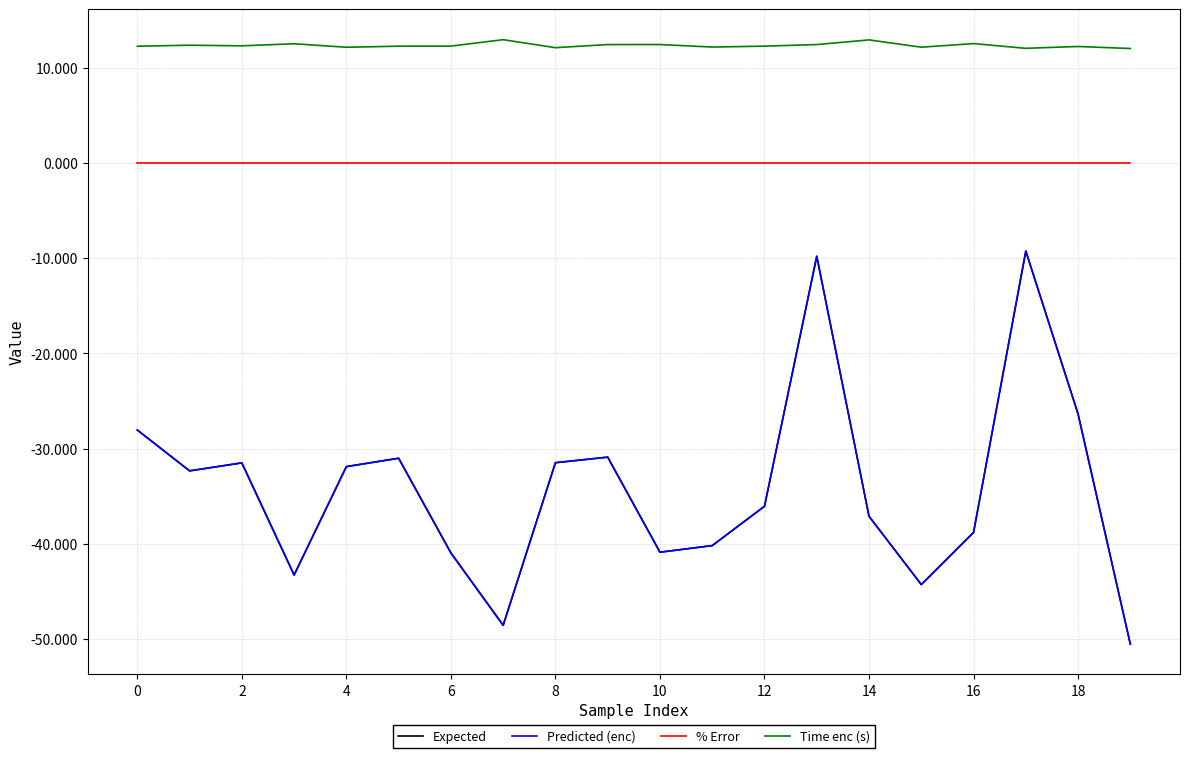

Which series has the largest total across all categories?

Time enc (s)